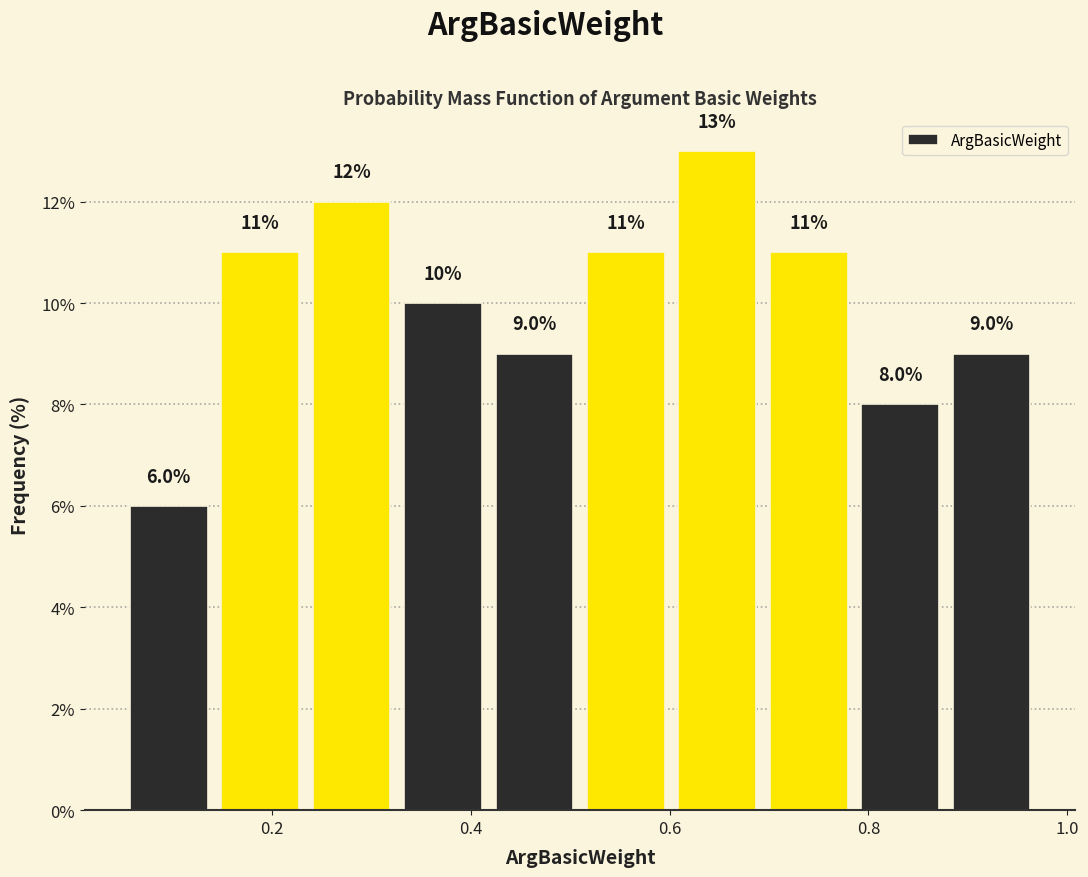

Reading left to right, list every bar in this chart as the range it spans on the x-axis followed by its height. The bar edges are not printed on the chart, so give them approximately, as read against the axis.

0.050 to 0.142: 6.0
0.142 to 0.234: 11.0
0.234 to 0.326: 12.0
0.326 to 0.418: 10.0
0.418 to 0.510: 9.0
0.510 to 0.602: 11.0
0.602 to 0.694: 13.0
0.694 to 0.786: 11.0
0.786 to 0.878: 8.0
0.878 to 0.970: 9.0